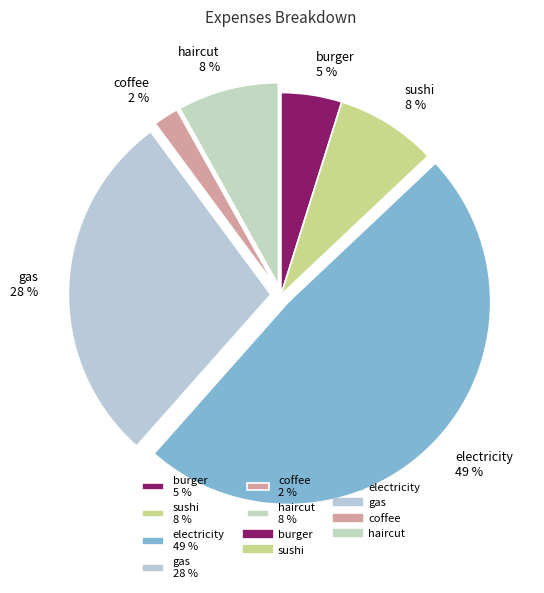

Is the sum of haircut 8 % and sushi 8 % greater than half?

No